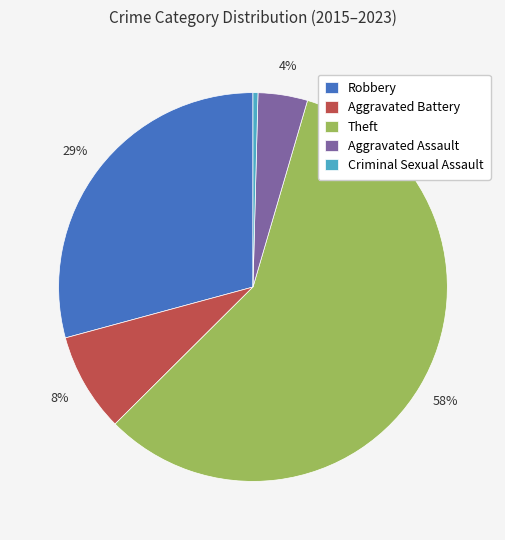

Is the sum of Aggravated Battery and Robbery greater than half?

No